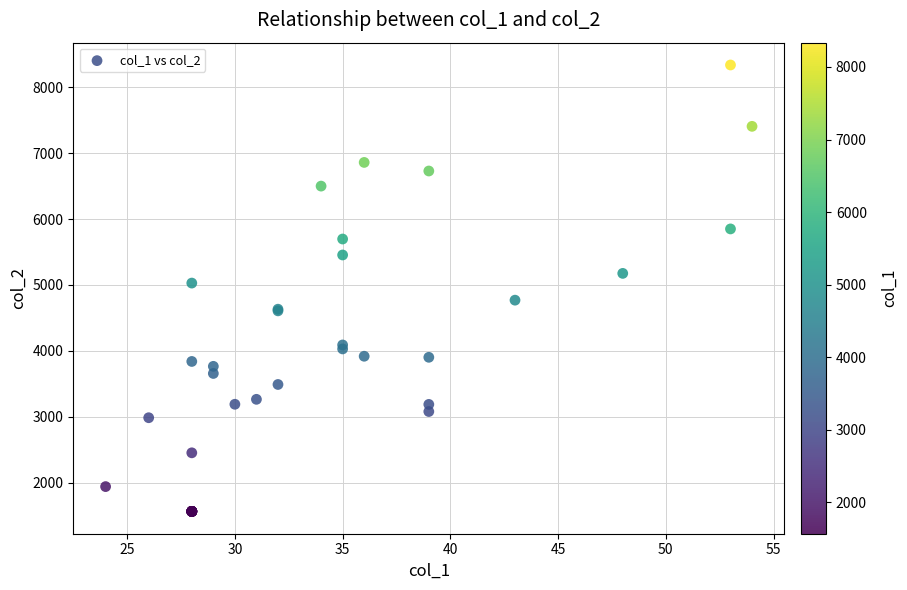

What Y value in the scatter plot is closest to 4951?

5029